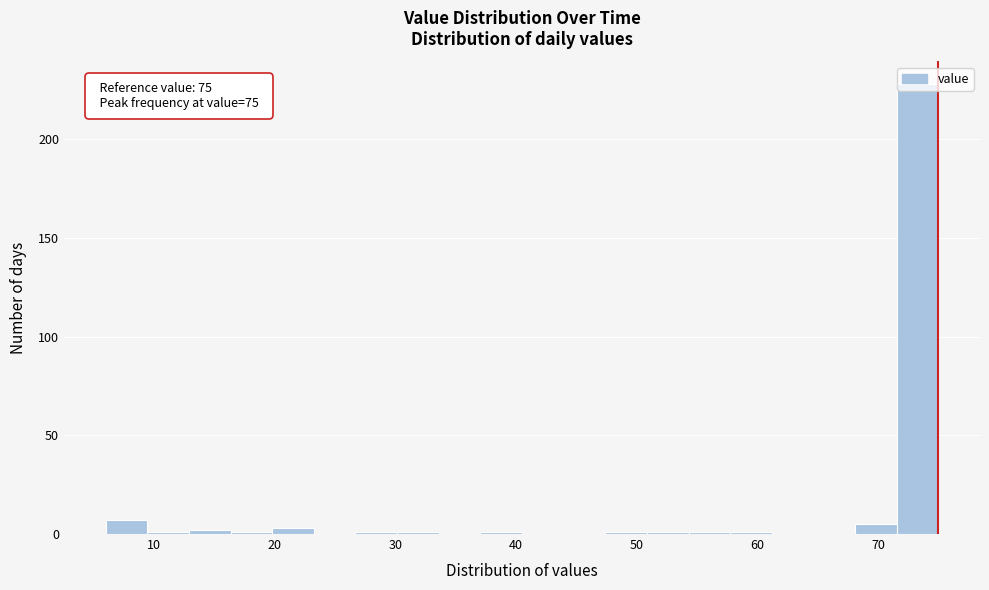

Around what value on the x-axis is the tallest bar? Give the approximate position of its centre, as read against the axis.

73